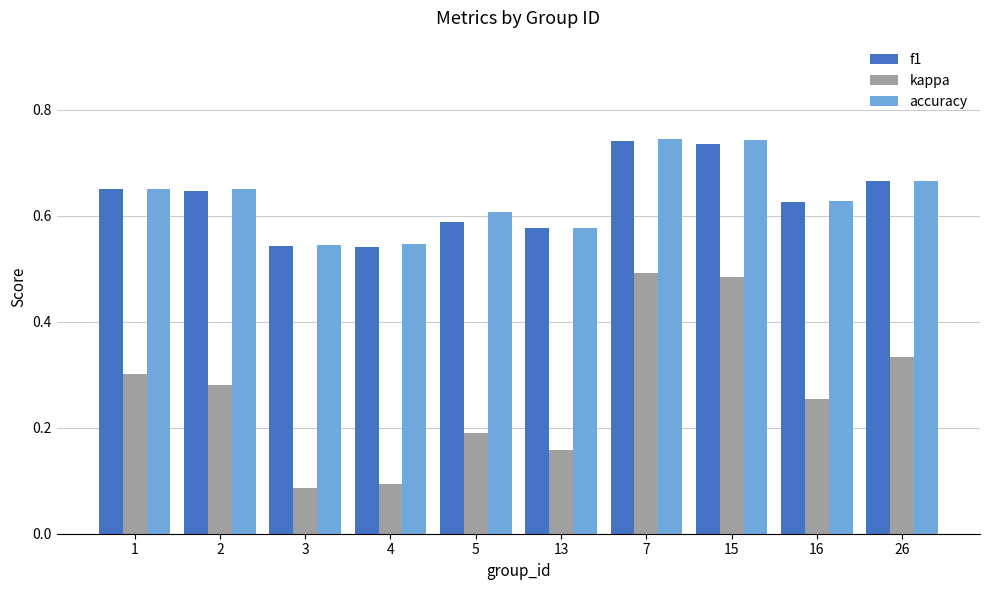

The value of f1 at 5 is 0.2. True or false?

False